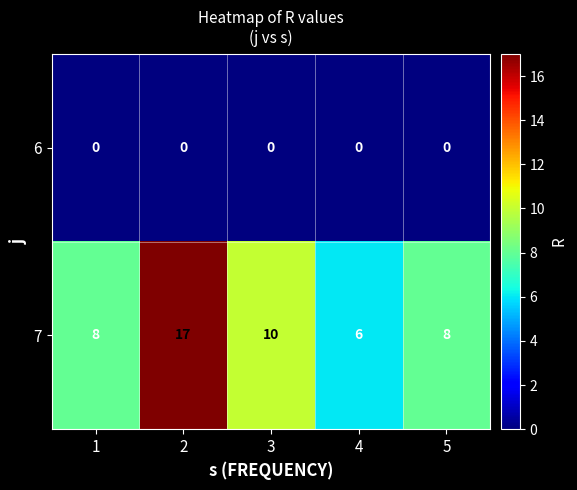

What value does the 7 series have at 4, to the nearest 5?

5